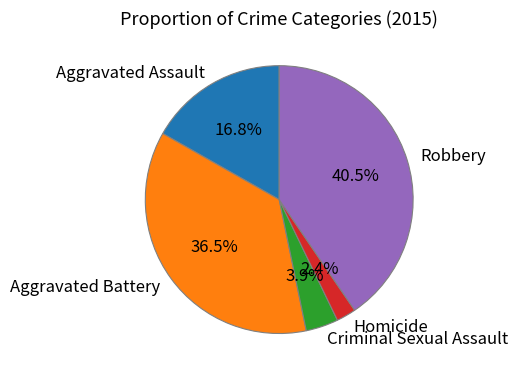

Rank the categories by value from lowest to highest.

Homicide, Criminal Sexual Assault, Aggravated Assault, Aggravated Battery, Robbery